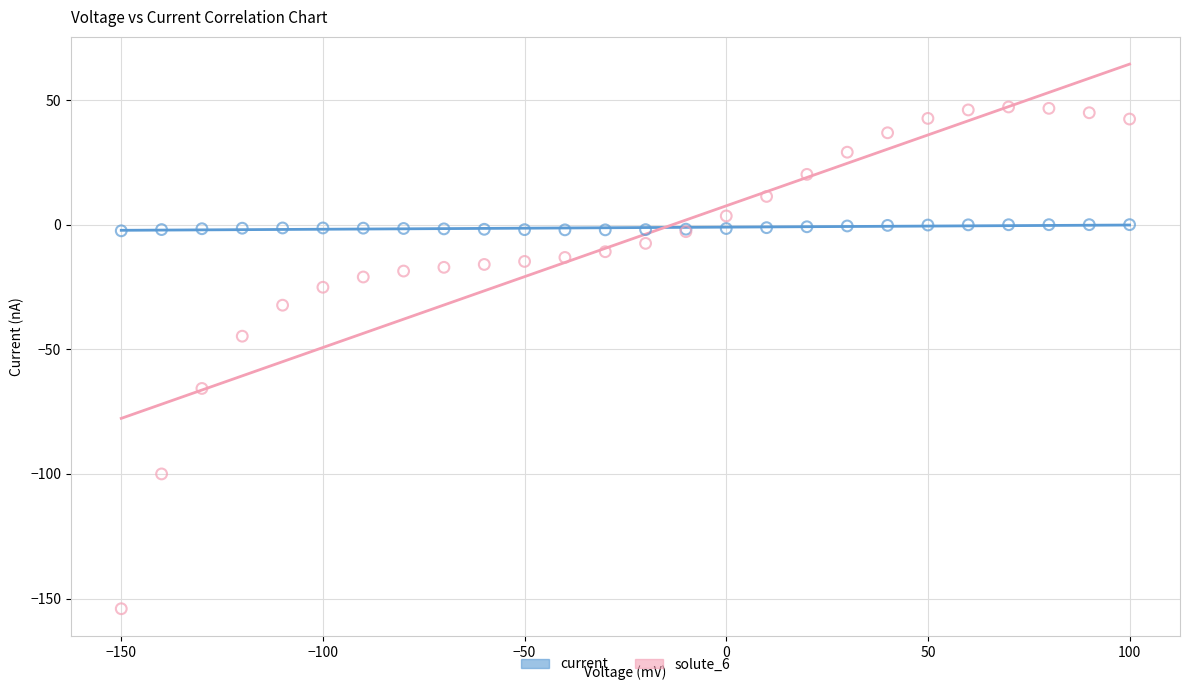

Across all series, what Y value is closest to -53?

-44.7